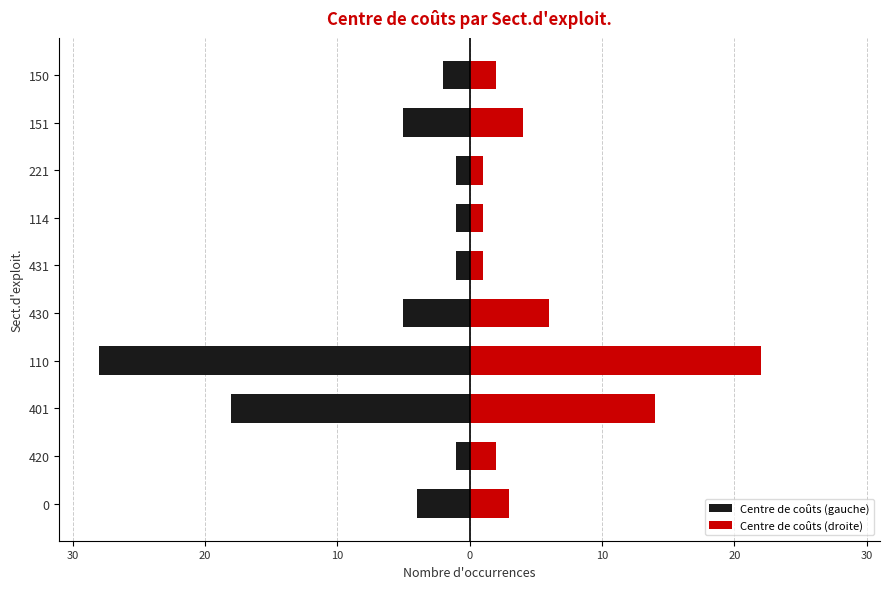

At how many categories does at least one series exceed 2?

5